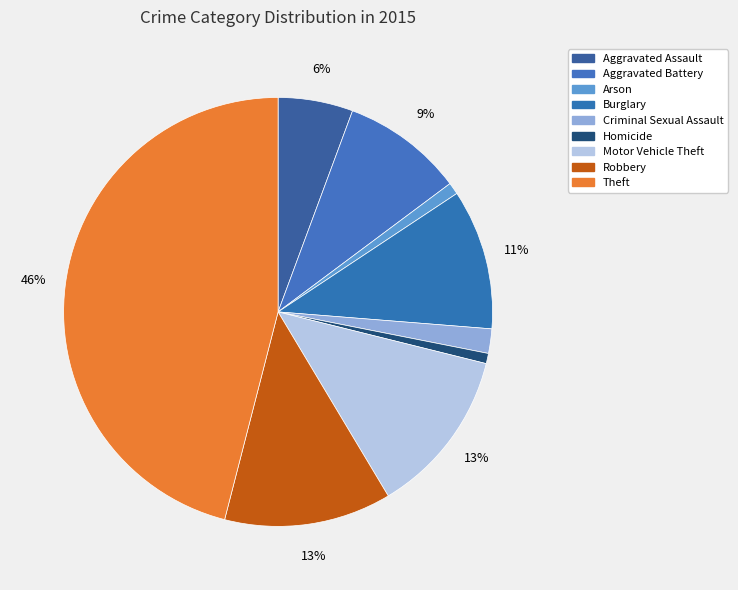

How many segments does this pie chart have?

9